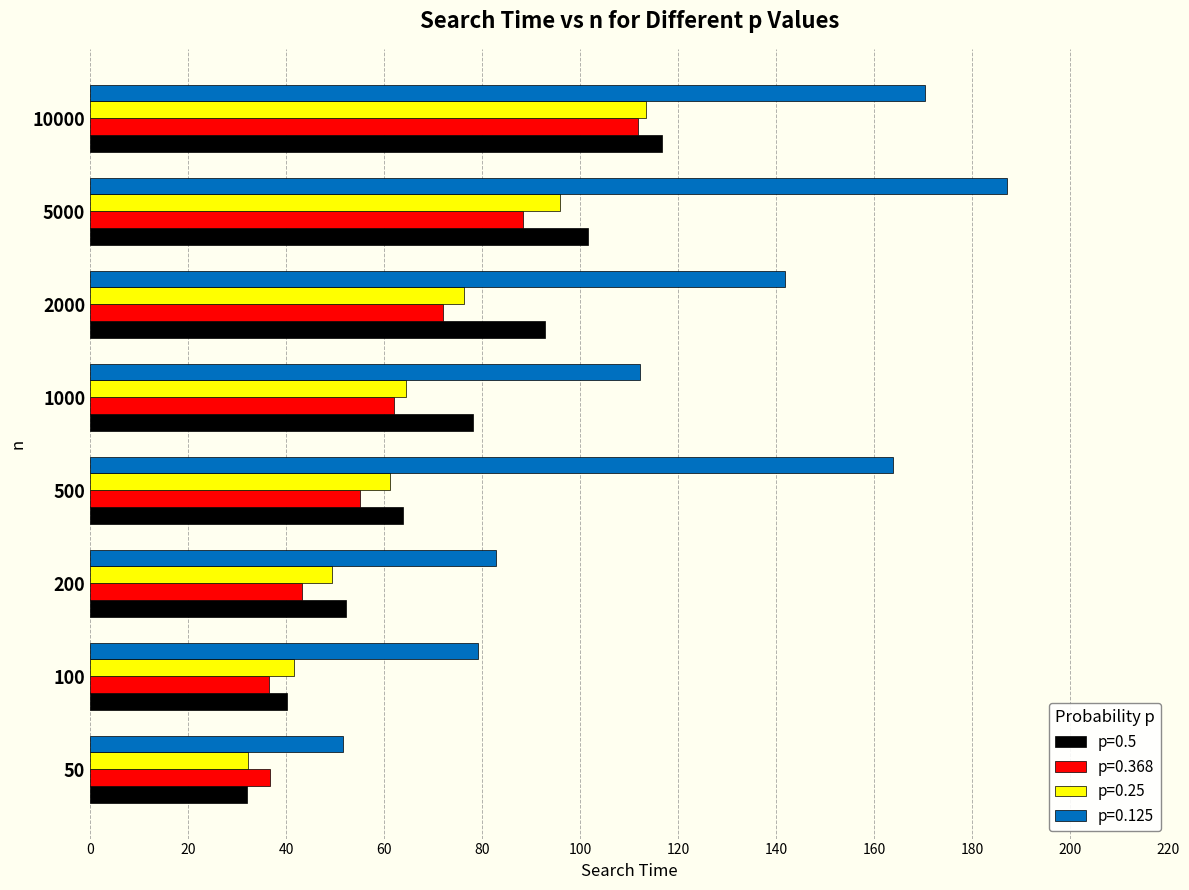

What value does the p=0.368 series have at 5000?

88.4